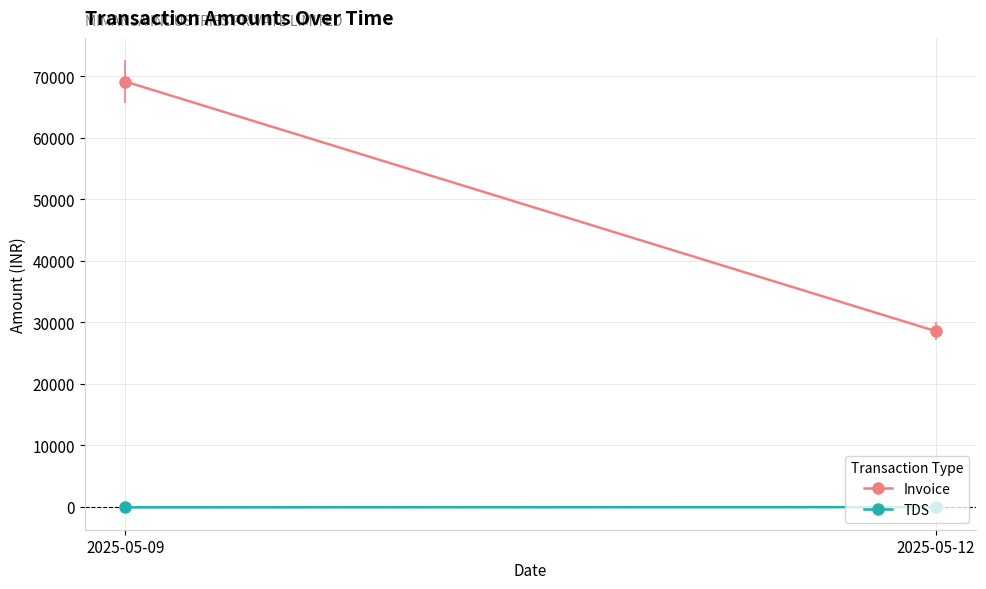

What is the difference between the highest and lowest values at 2025-05-12?

28601.5